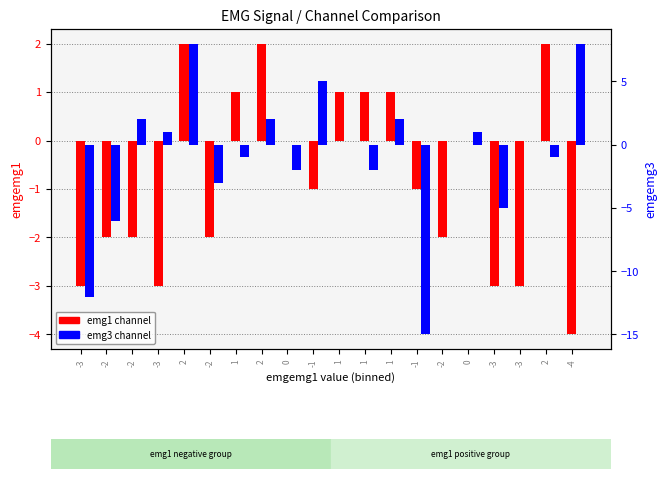

Which series has the largest range (max minus min)?

emg3 (right)